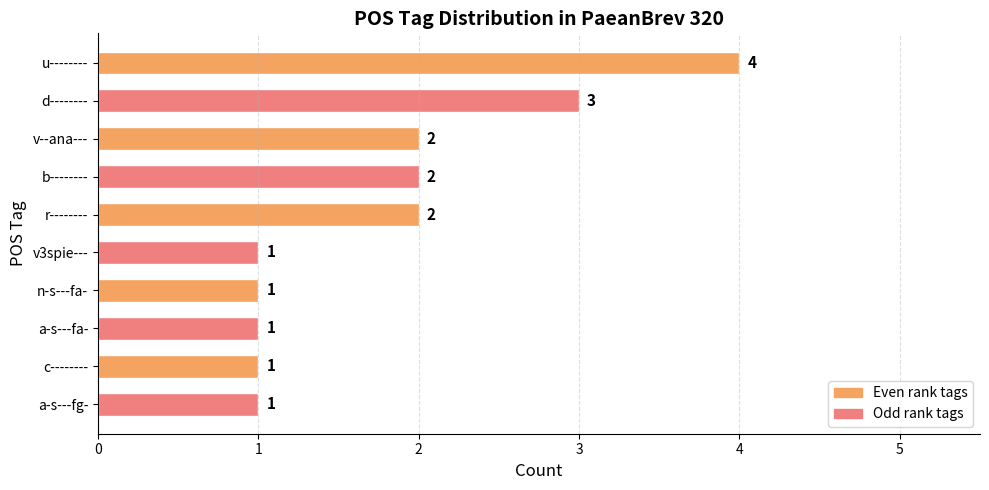

How many series are shown in this chart?

1